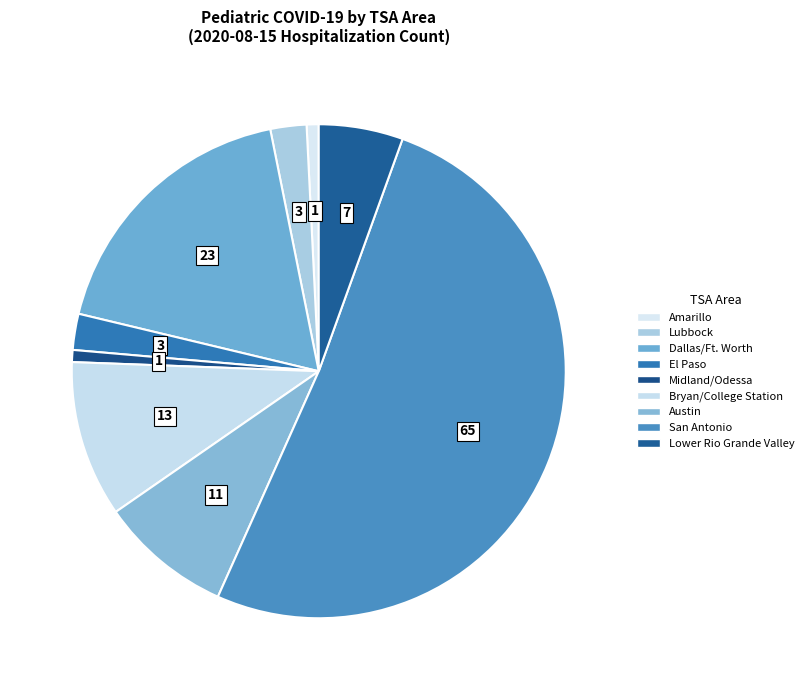

Does San Antonio represent more than half of the total?

Yes